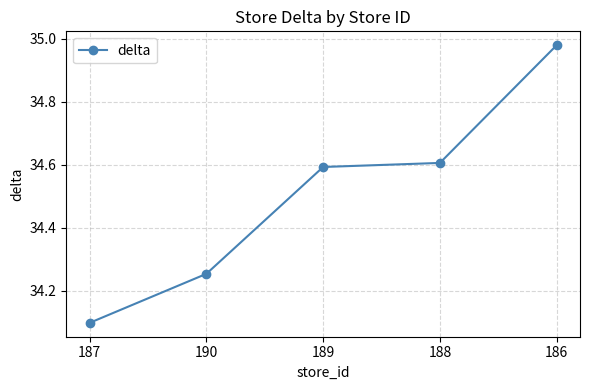

Approximately how many times larger is the value at 186 compared to 188?

1.0